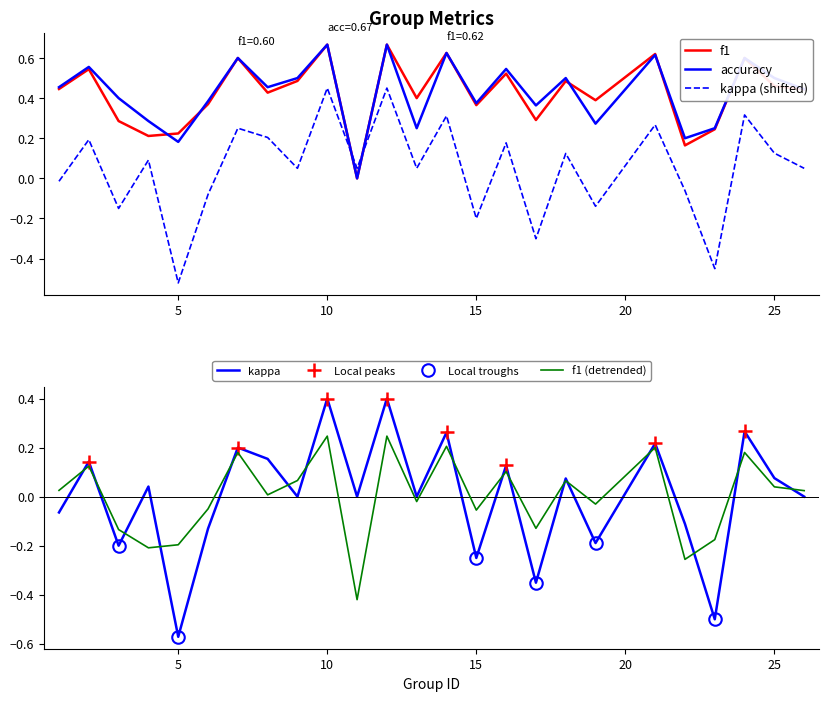

Which has a higher value, 6 or 10?

10